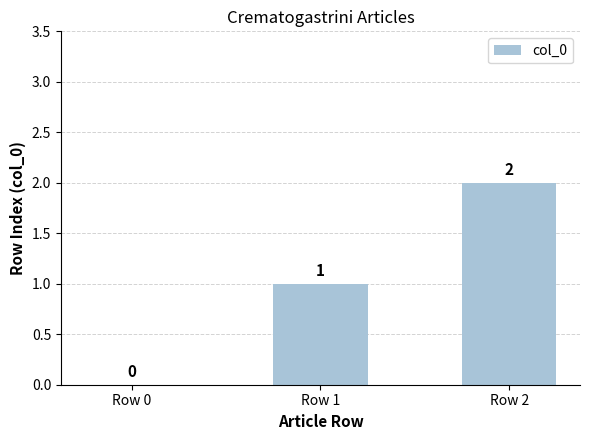

Reading left to right, transcribe all the data shown in this chart.

0	1	2